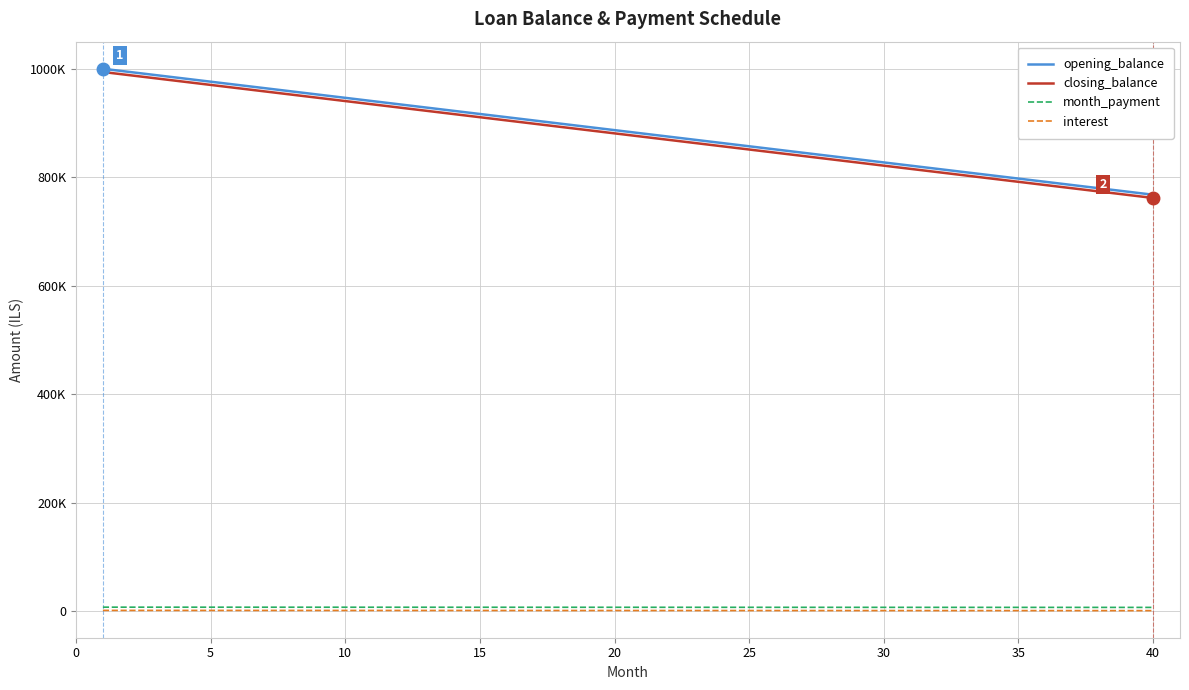

Does the chart display data point markers on the line(s)?

No